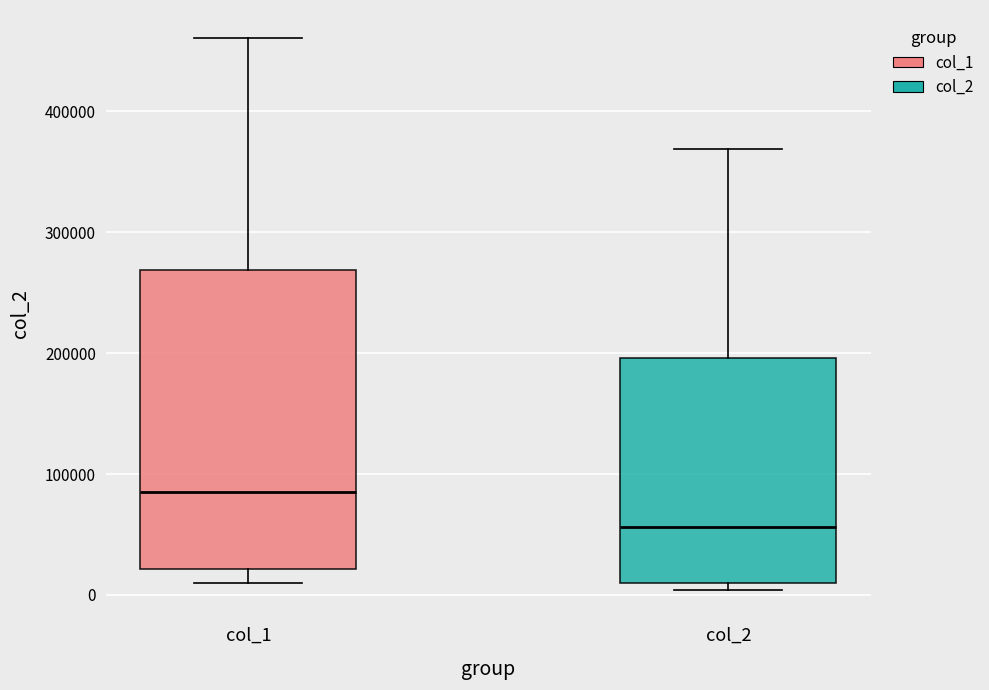

Reading left to right, read every box against the y-axis: the position of its median line, the range the box covers, and the ends of its whiskers. The values are not printed on the chart, so give them approximately, as read against the axis.

col_1: median 90000, box 20000 to 270000, whiskers 10000 to 460000
col_2: median 60000, box 10000 to 200000, whiskers 0 to 370000